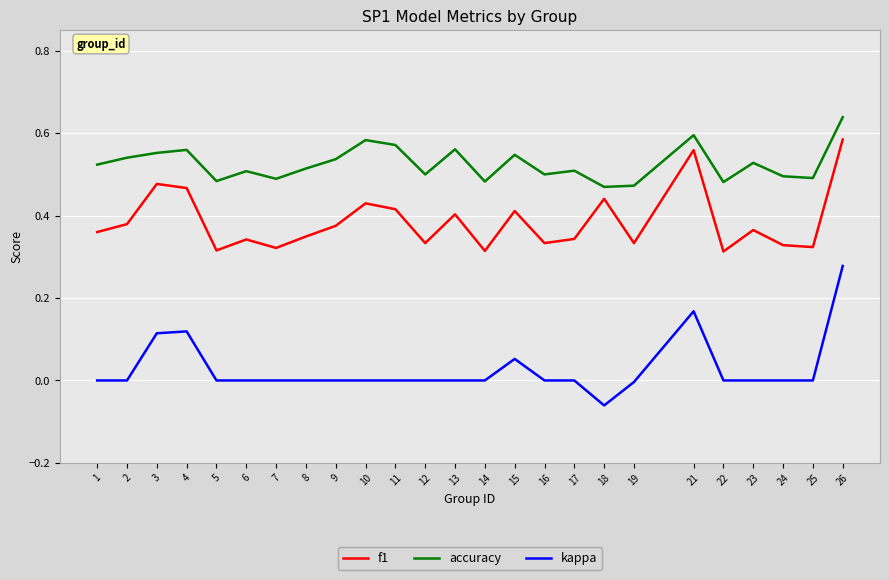

Which category has the lowest value across all series?

18